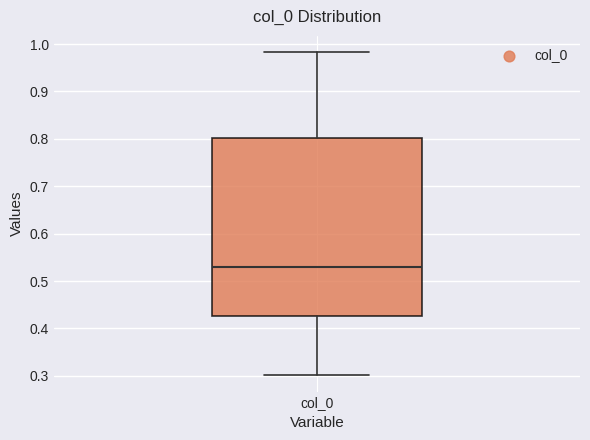

Read this box plot against the y-axis: the position of the median line, the range covered by the box, and the ends of both whiskers. The values are not printed on the chart, so give them approximately, as read against the axis.

median 0.53, box 0.43 to 0.80, whiskers 0.30 to 0.98